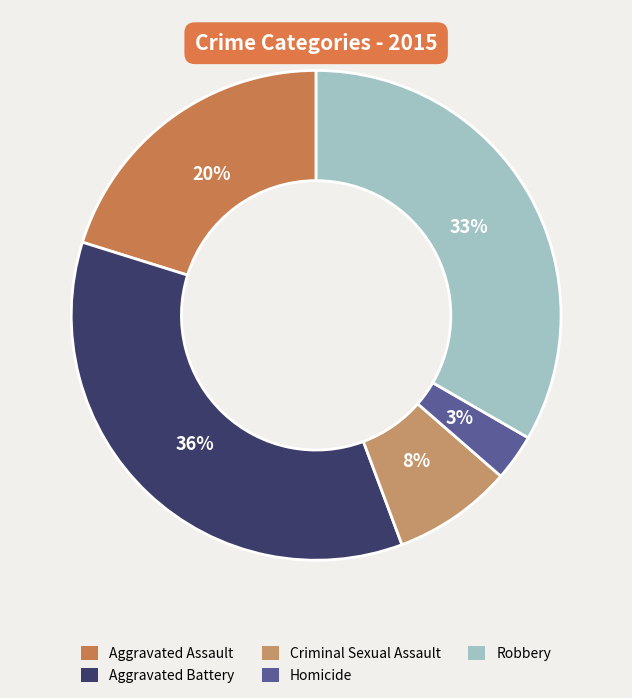

How many segments does this pie chart have?

5